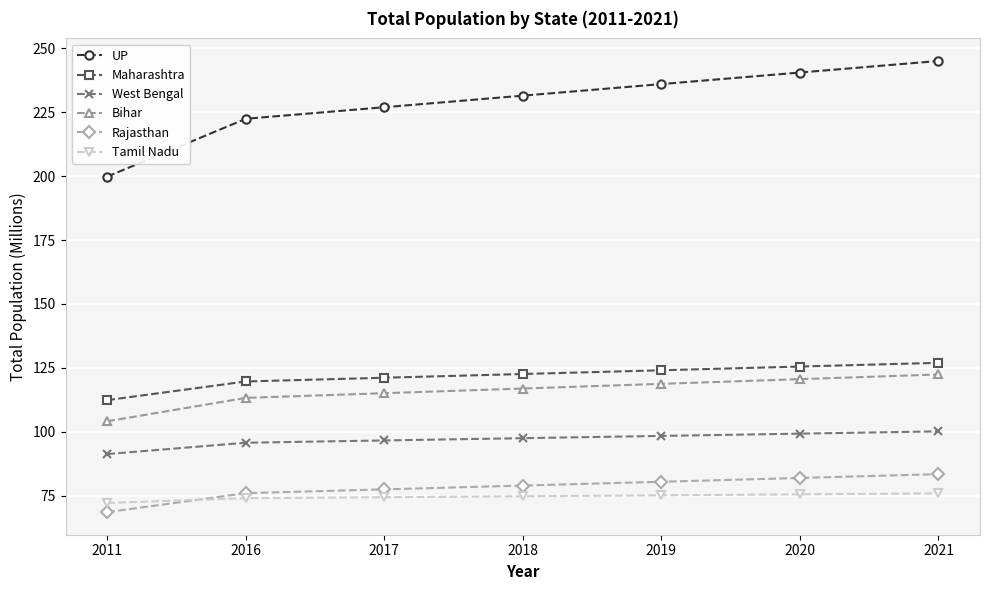

What is the difference between the second highest and second lowest values in the Bihar series?

7.3